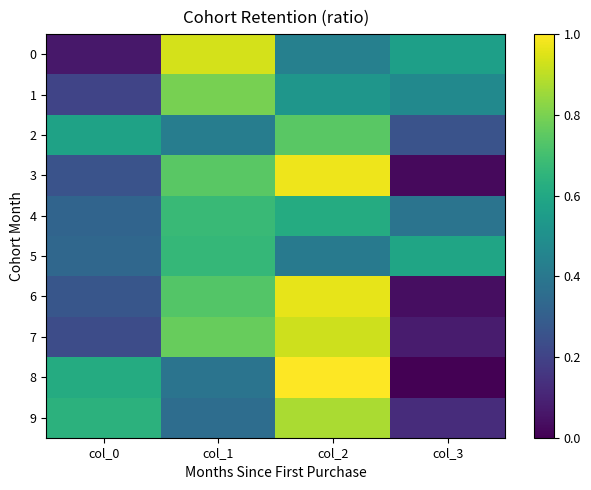

Between col_0 and col_2, which series saw the biggest shift?

3